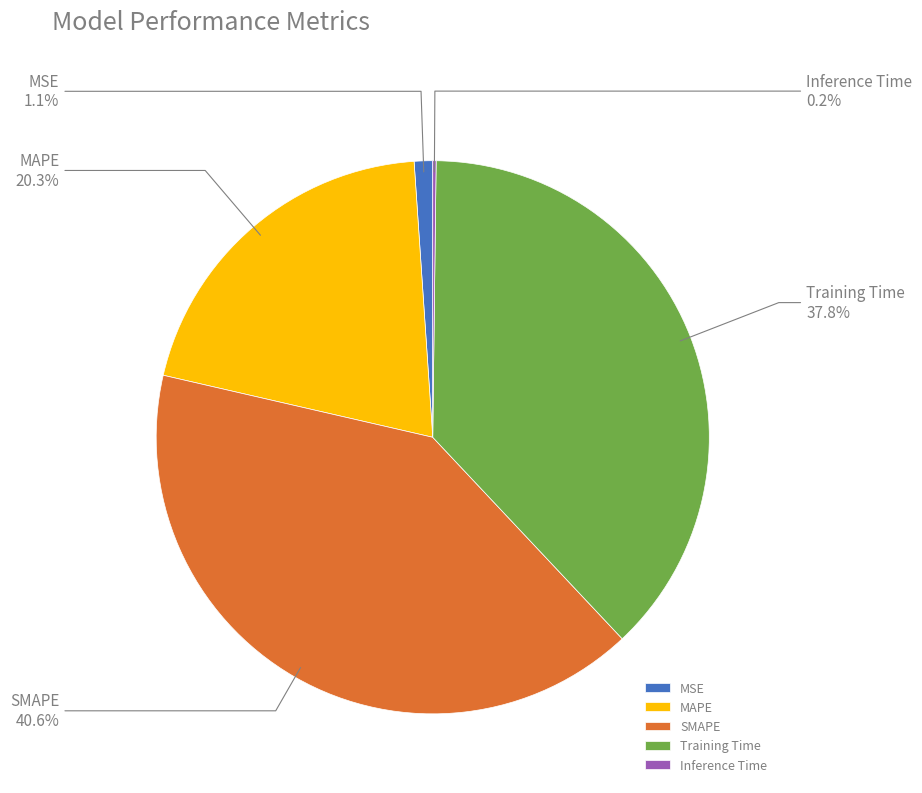

To the nearest percent, what is the average slice percentage?

20%